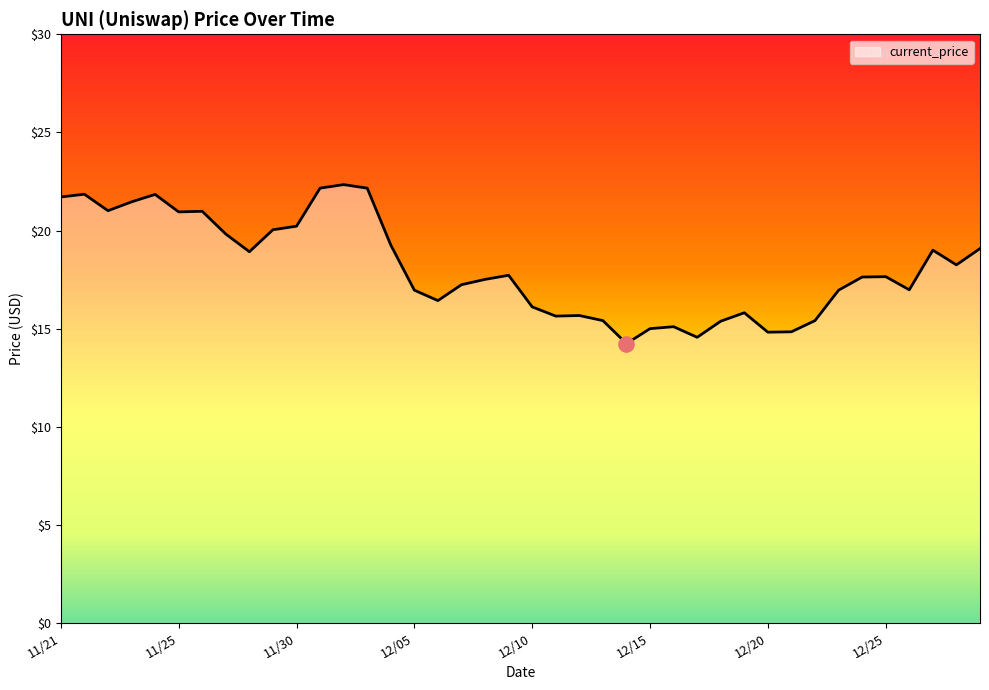

What is the smallest value displayed?

14.2